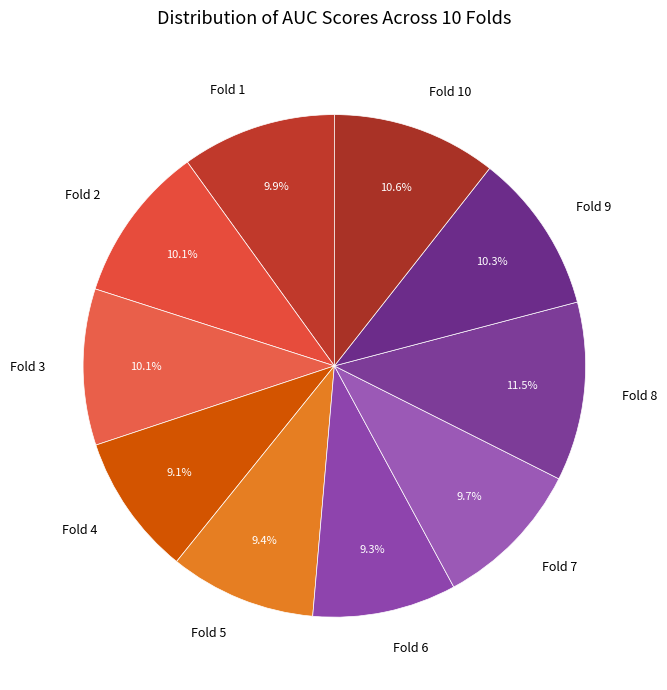

Count the number of slices in the pie.

10